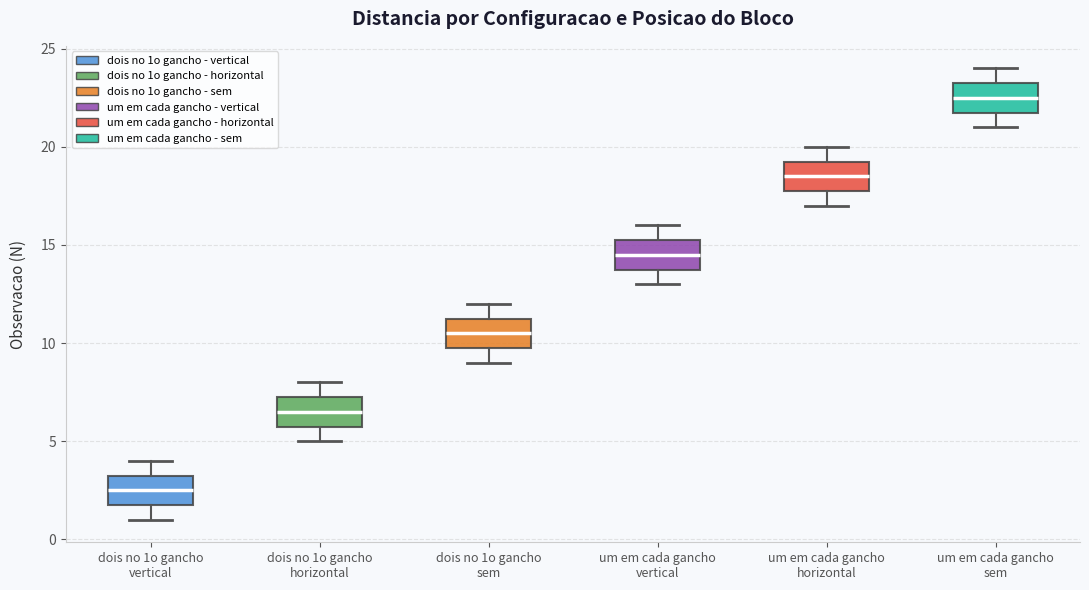

Where is the lower edge of the box for dois no 1o gancho horizontal on the y-axis? The values are not printed on the chart, so give them approximately, as read against the axis.

6.0